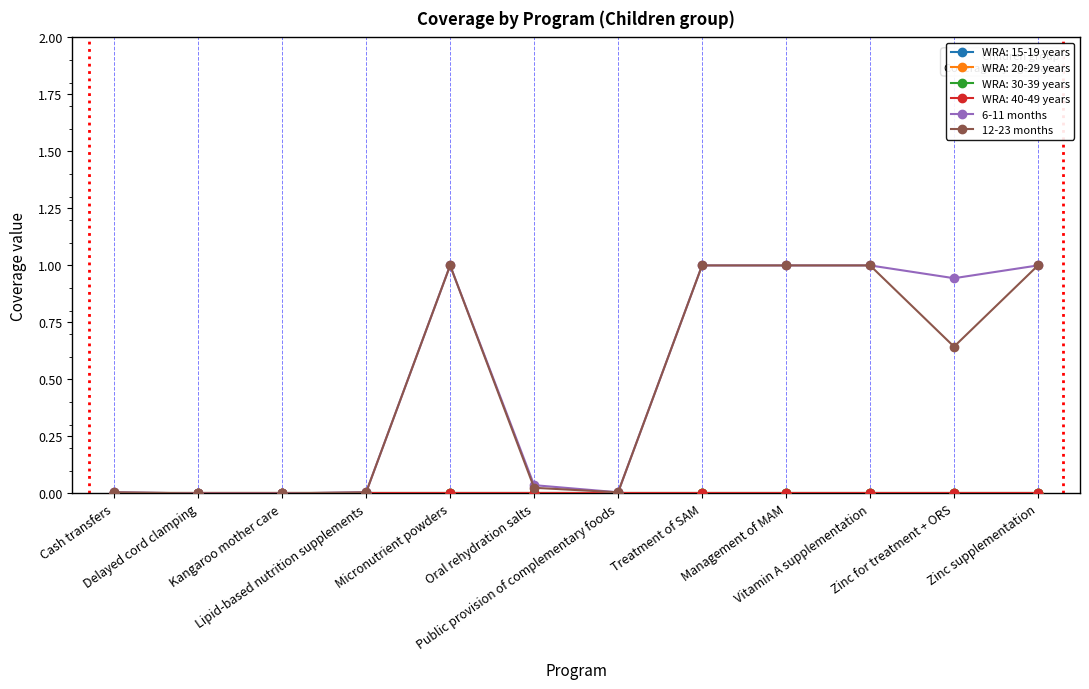

What position from the right is Management of MAM?

4